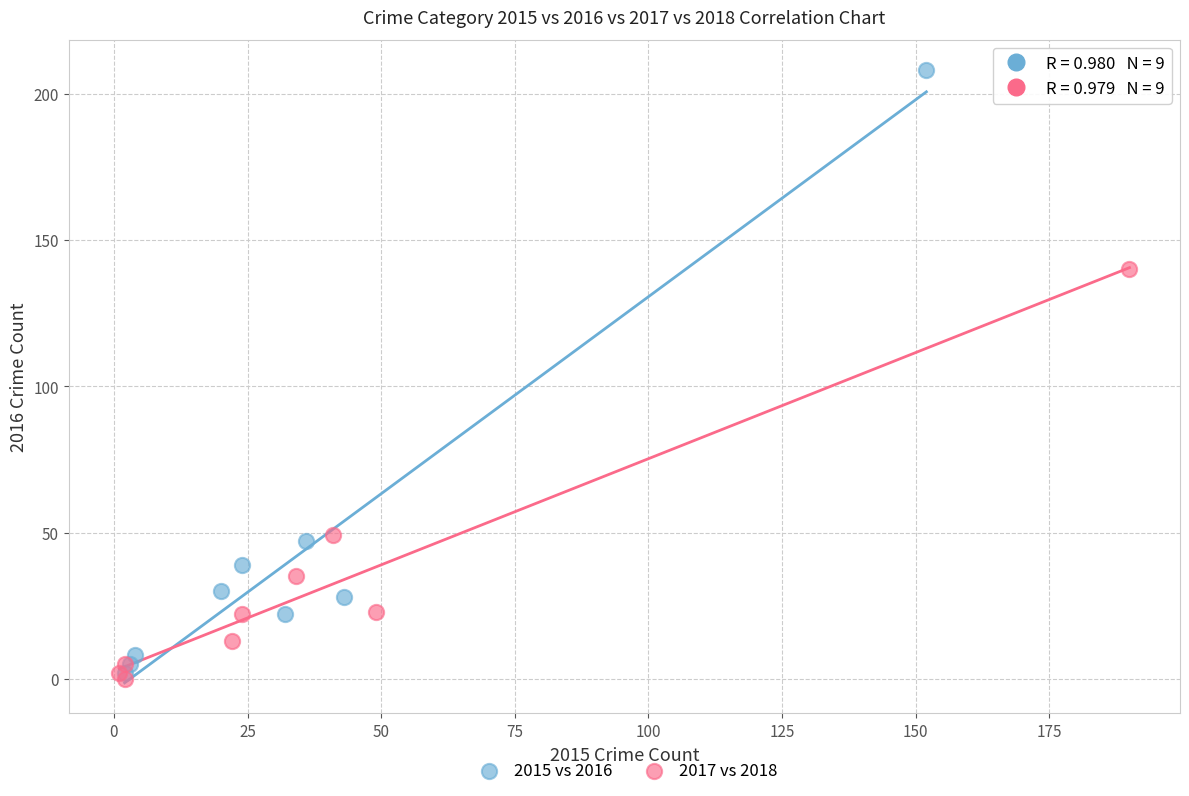

What are all the series names shown in the legend?

2015 vs 2016, 2017 vs 2018